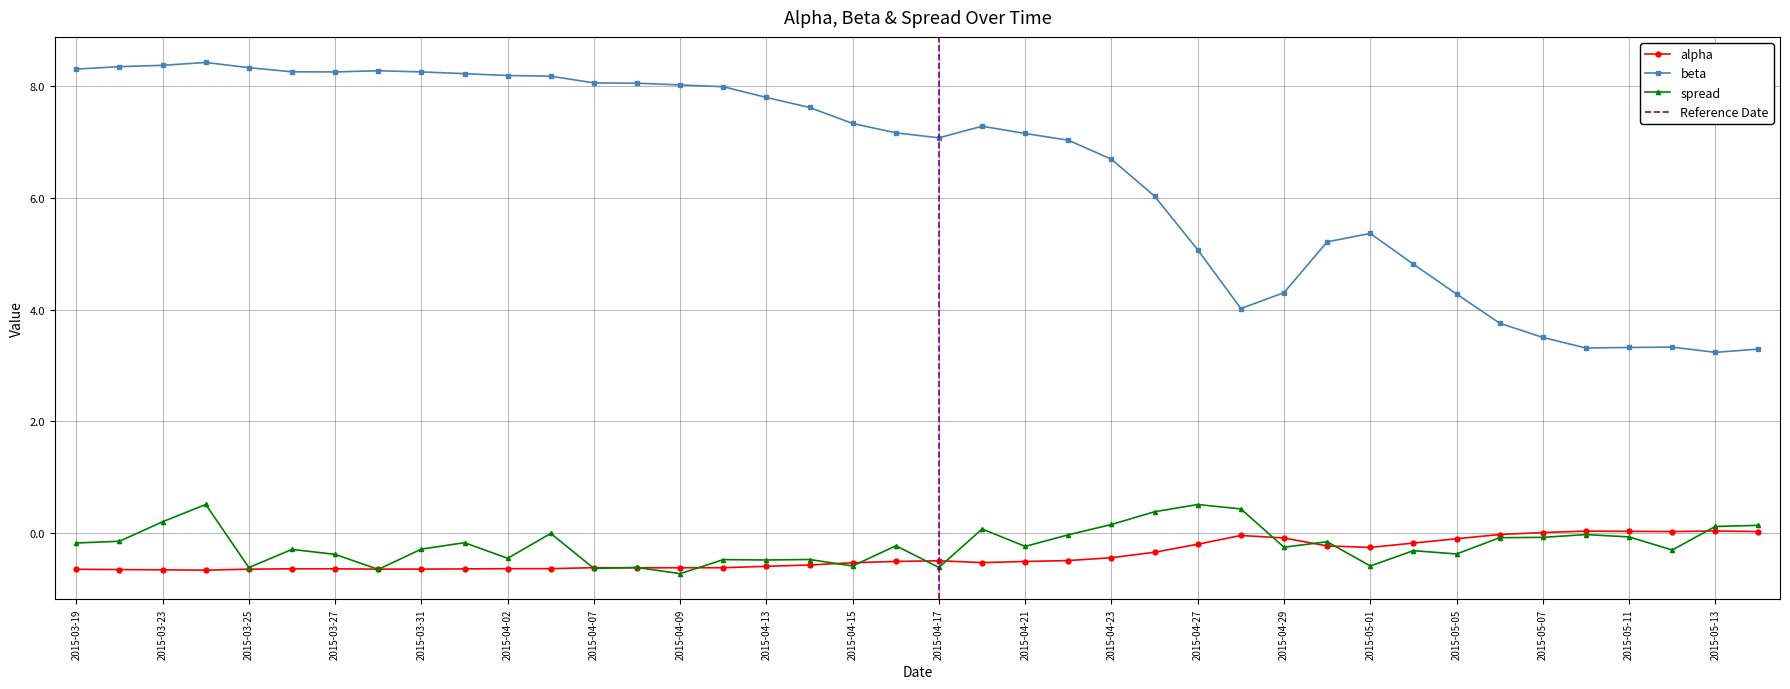

At which category is the sum across all series the highest?

2015-03-24